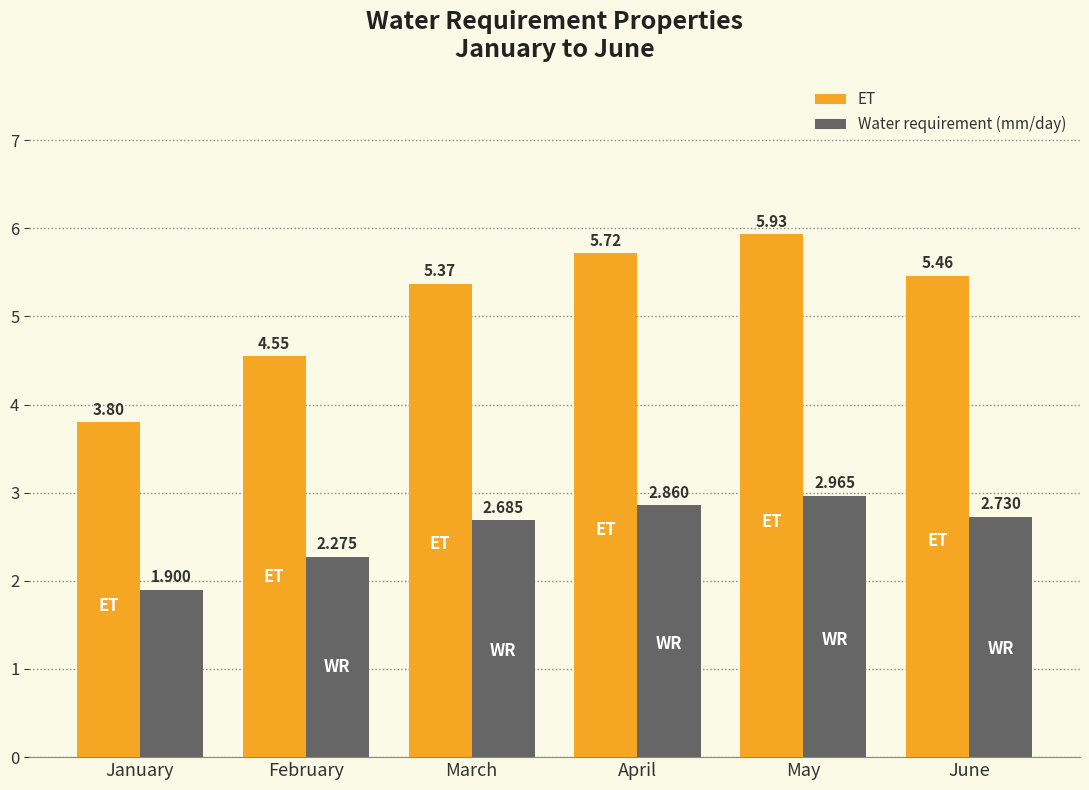

What are all the series names shown in the legend?

ET, Water requirement (mm/day)